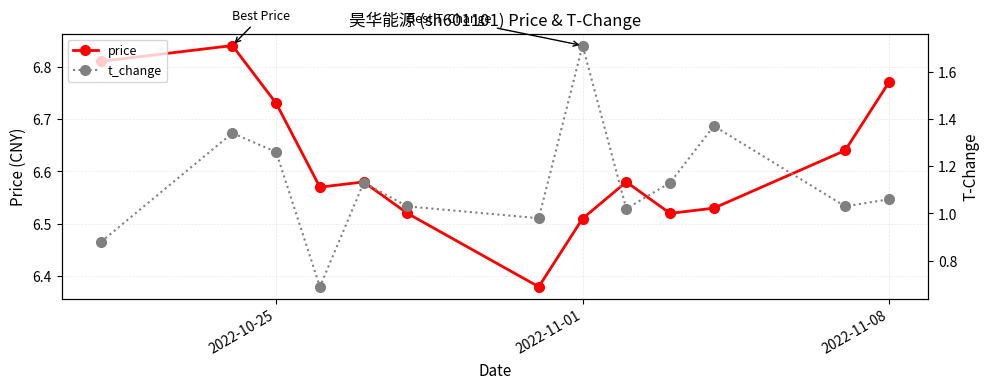

Which series has the largest range (max minus min)?

t_change